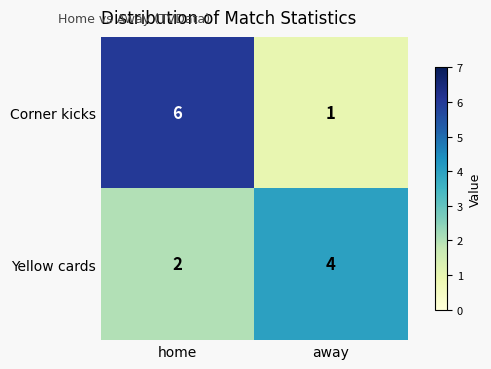

At which label does Yellow cards reach its minimum?

home